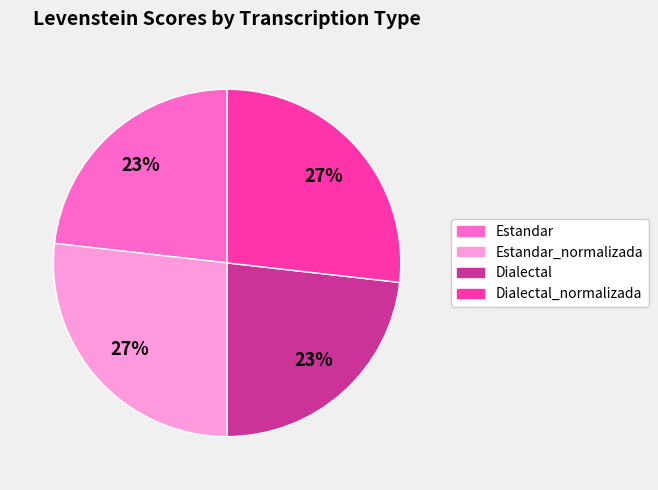

True or false: Estandar_normalizada accounts for 27% of the total.

True